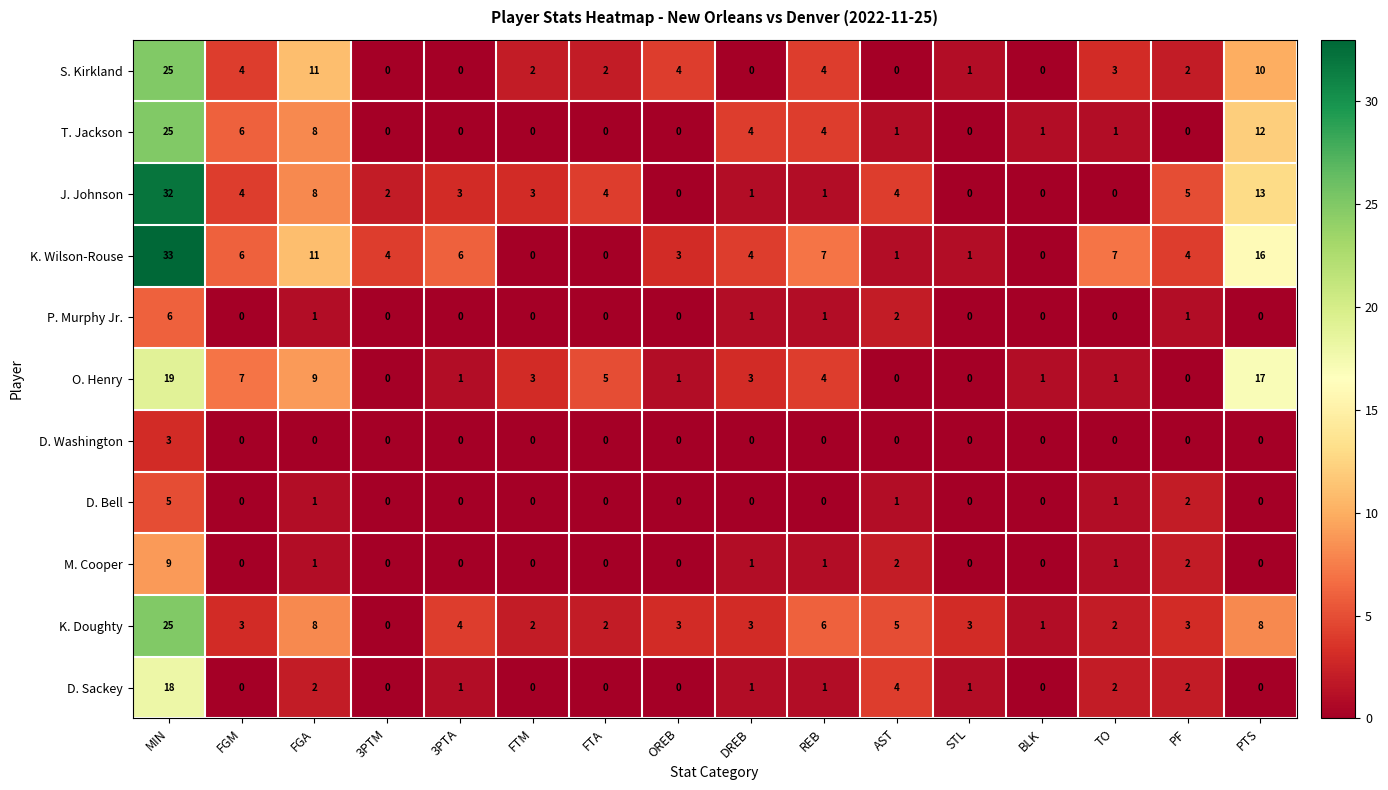

Which series has the largest total across all categories?

K. Wilson-Rouse